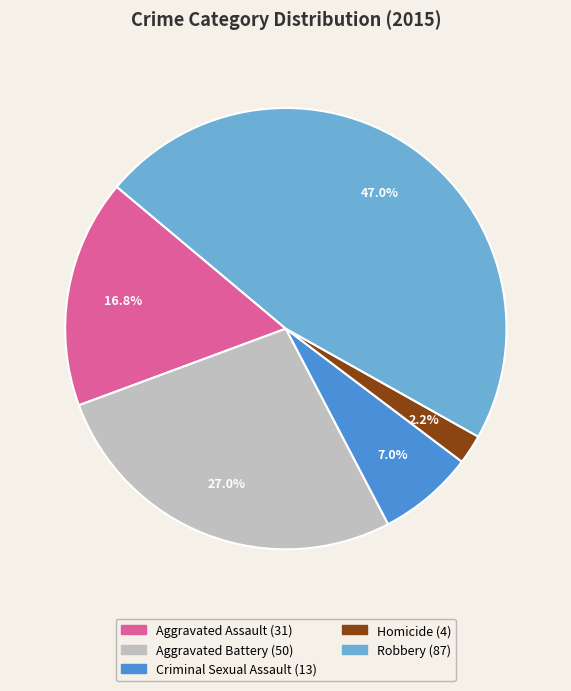

Which has a higher value, Robbery or Criminal Sexual Assault?

Robbery